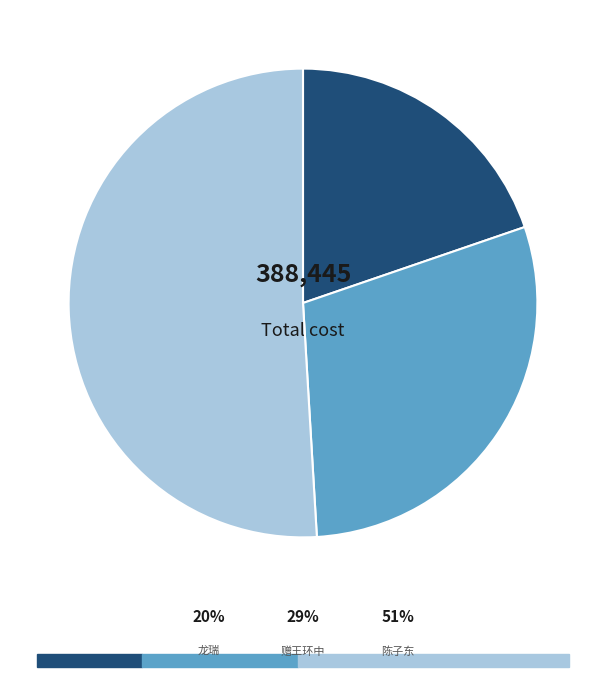

Does any single category account for the majority?

Yes